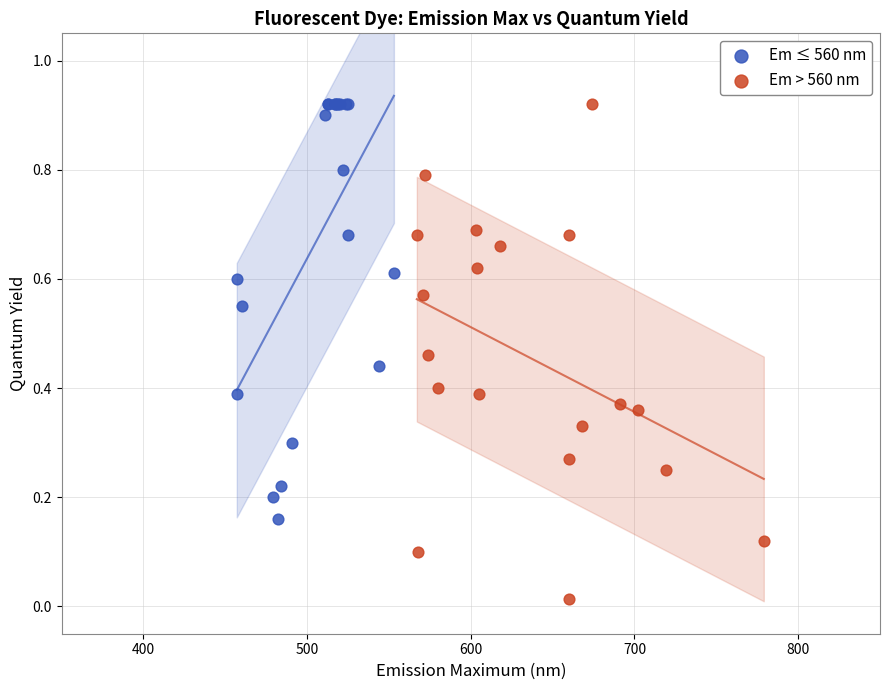

Which series reaches the minimum Y coordinate?

Em > 560 nm